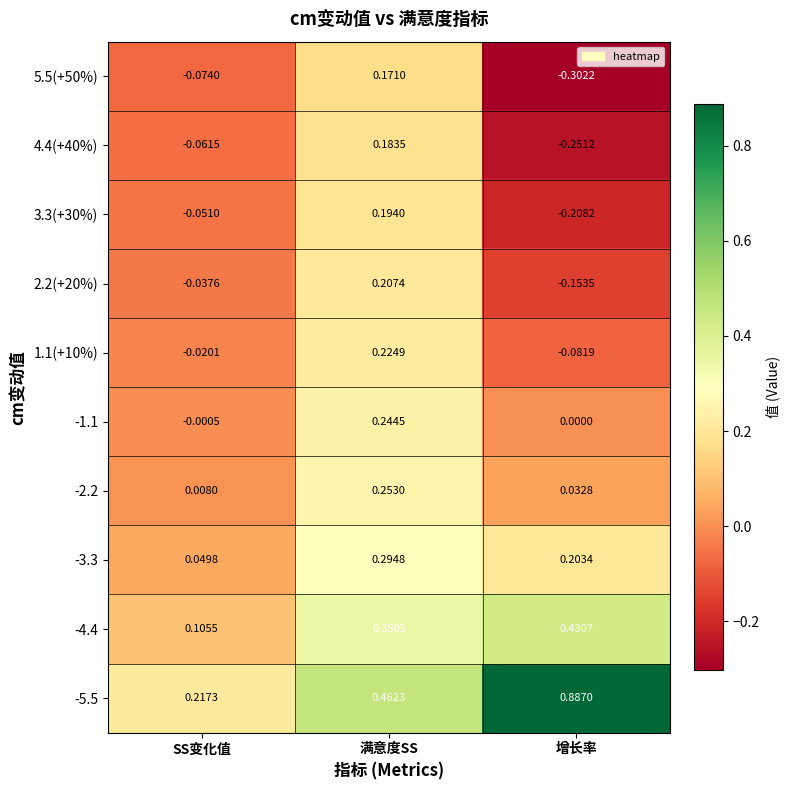

Which series has the largest total across all categories?

-5.5